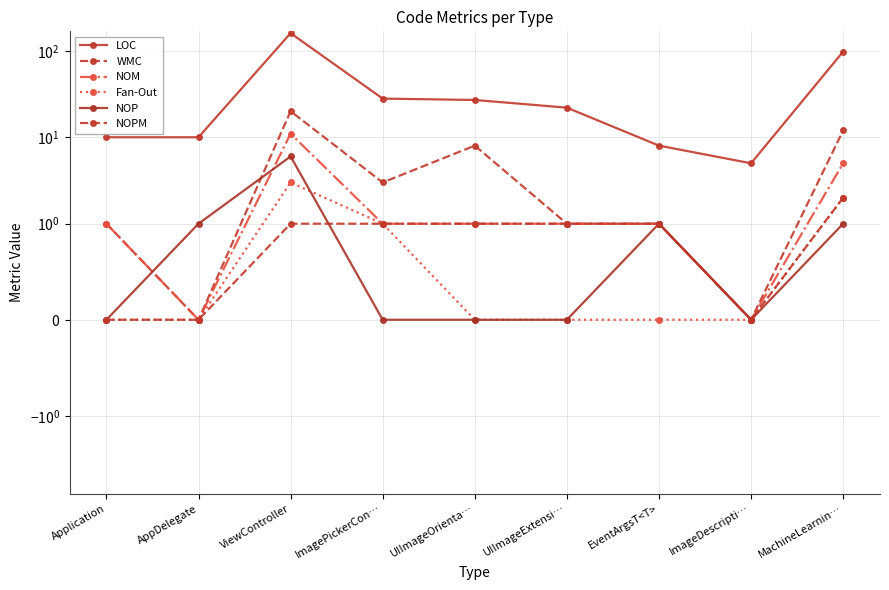

Between ImagePickerCon… and UIImageOrienta…, which series saw the biggest shift?

WMC